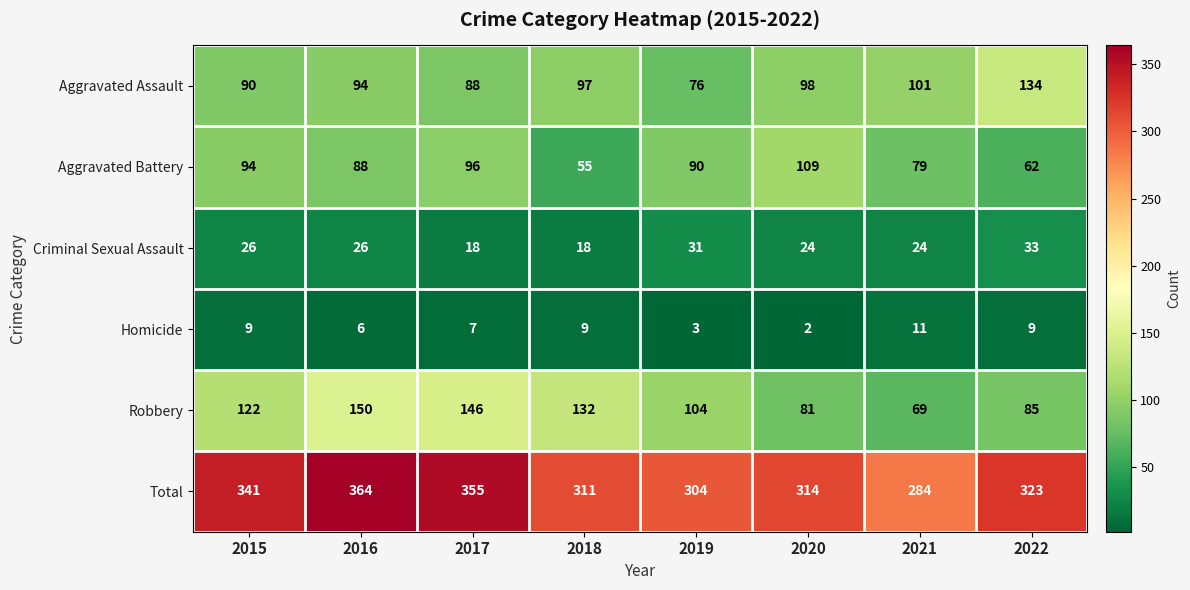

What is the total value across all series at 2017?

710